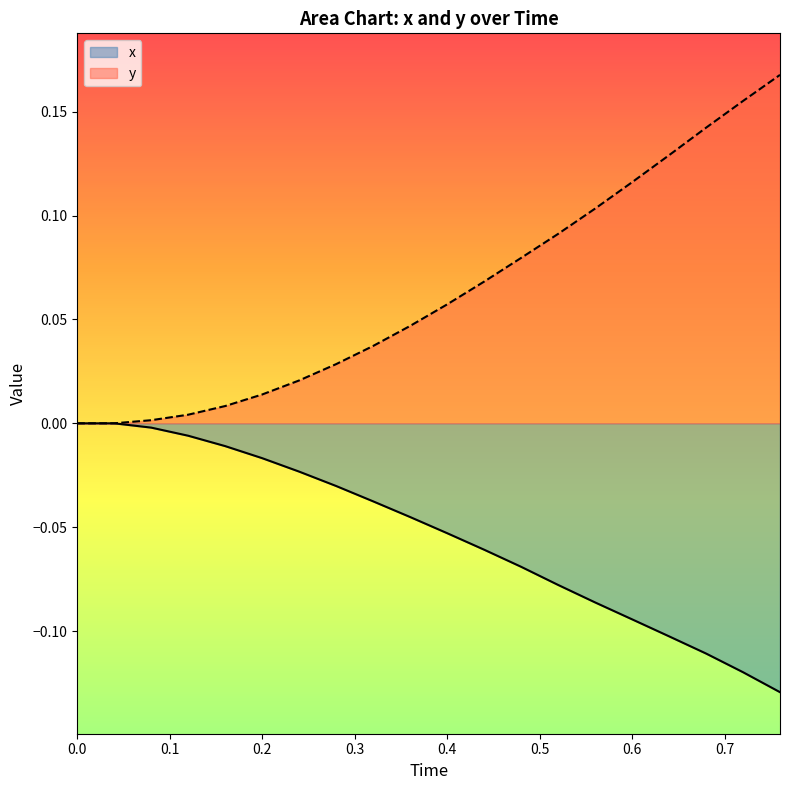

Reading left to right, what are all the values shown in this chart?

x: 0.0	0.0	-0.0	-0.0	-0.0	-0.0	-0.0	-0.0	-0.0	-0.0	-0.1	-0.1	-0.1	-0.1	-0.1	-0.1	-0.1	-0.1	-0.1	-0.1
y: 0.0	0.0	0.0	0.0	0.0	0.0	0.0	0.0	0.0	0.0	0.1	0.1	0.1	0.1	0.1	0.1	0.1	0.1	0.2	0.2